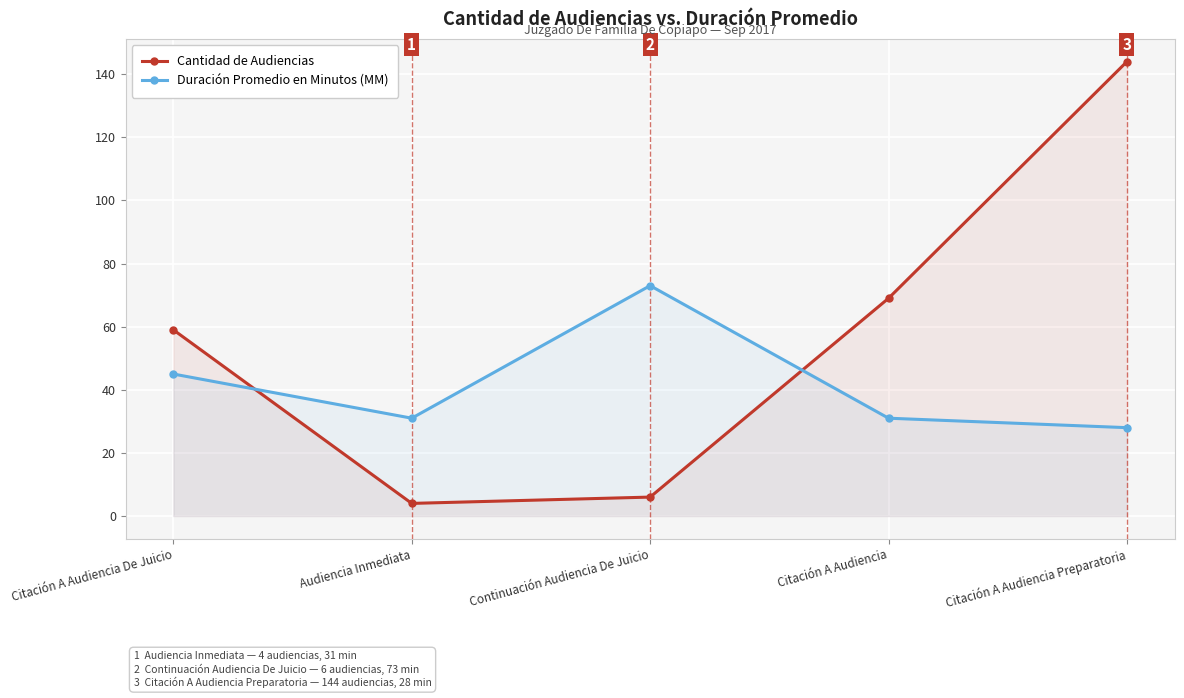

Read the Cantidad de Audiencias value at Citación A Audiencia, to the nearest 50.

50